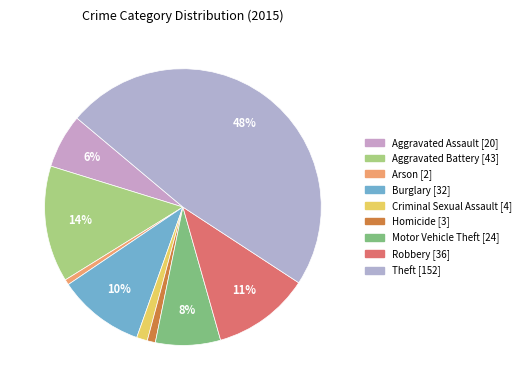

Which category has the biggest portion of the pie?

Theft